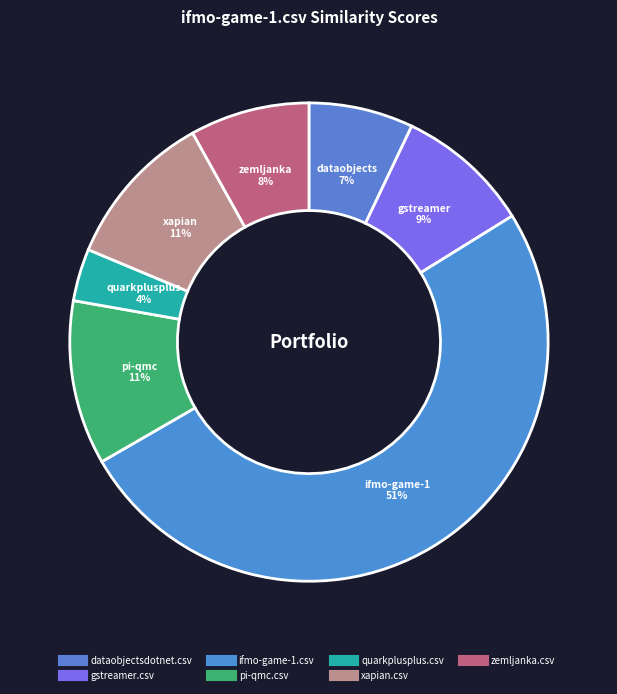

How many slices are in this pie chart?

7